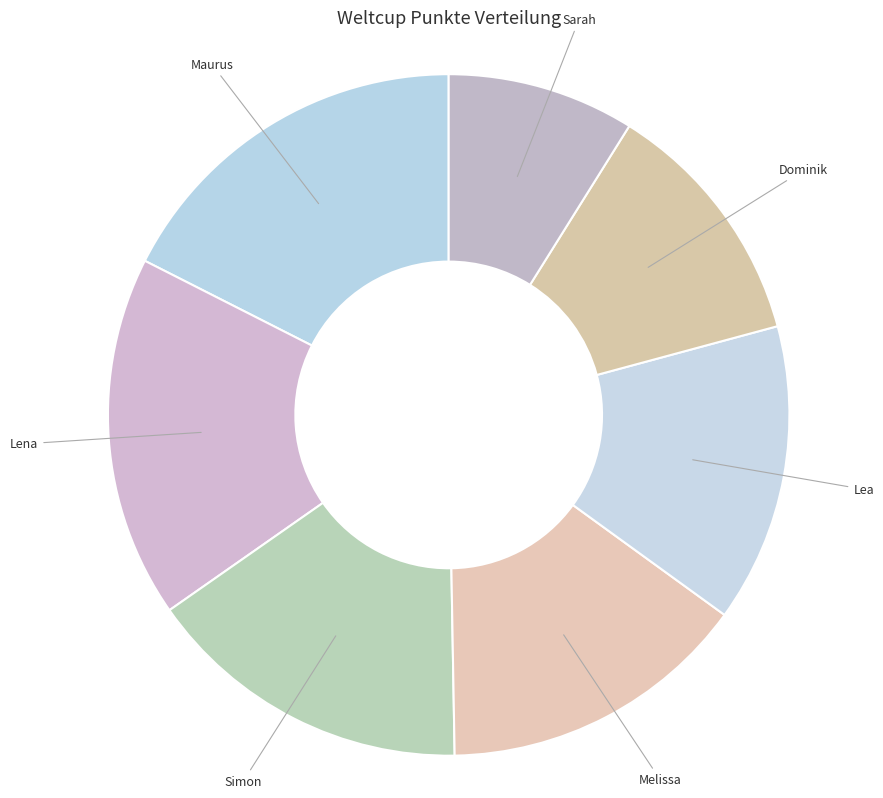

How many segments does this pie chart have?

7